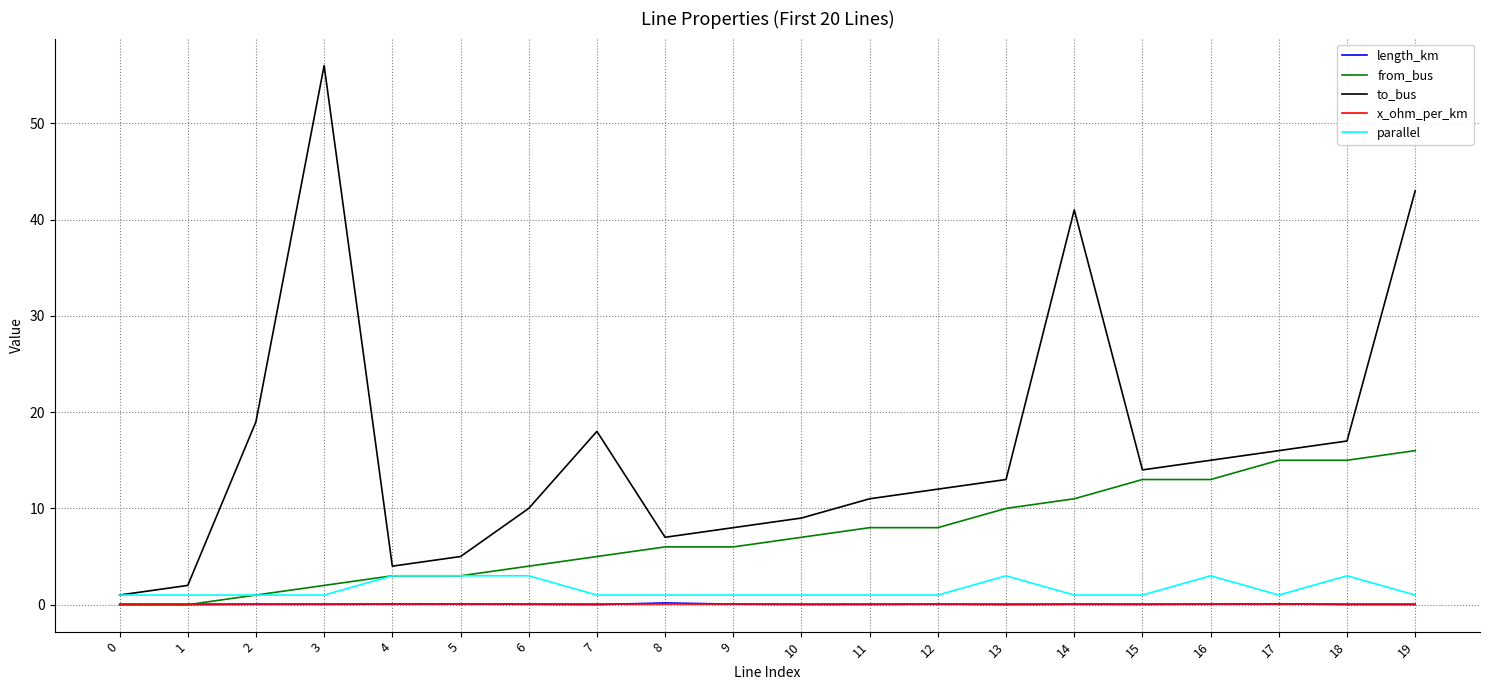

What is the maximum value shown in the chart?

56.0